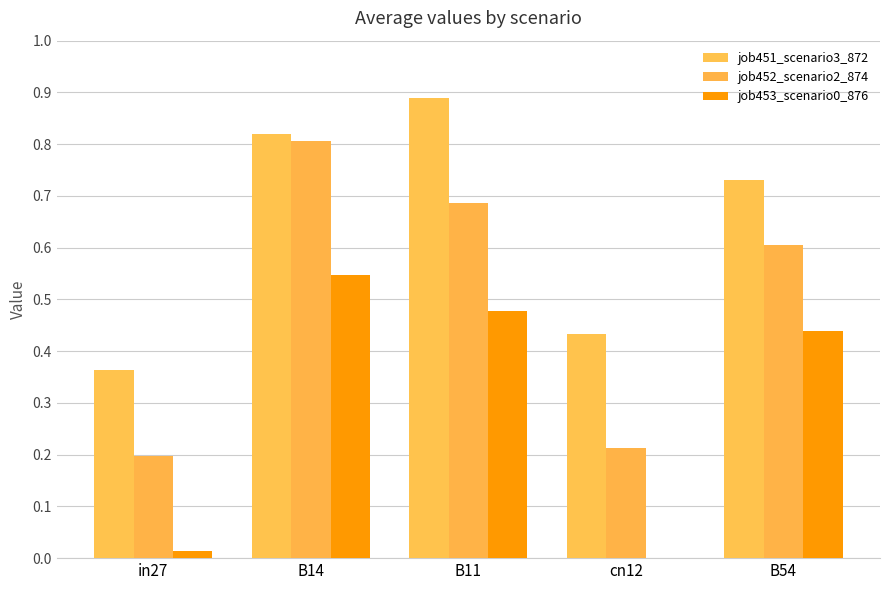

How many groups of bars are there?

5